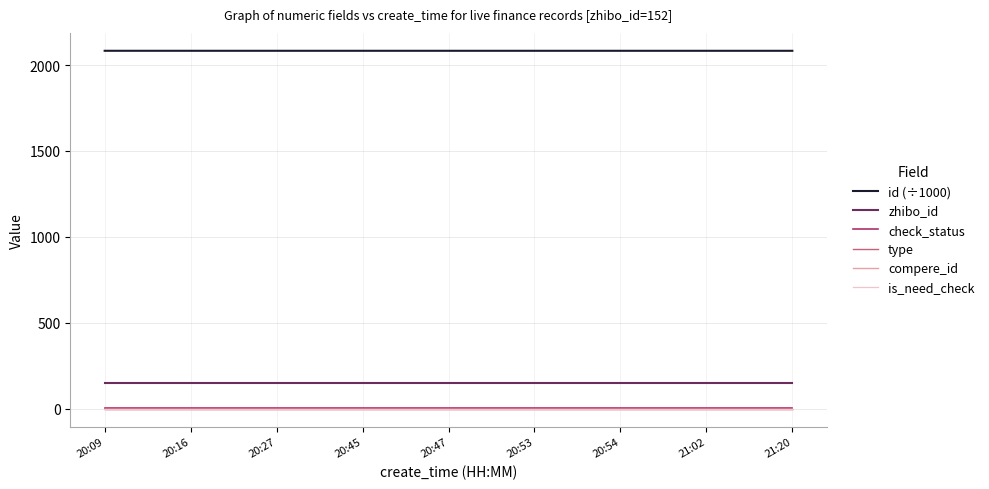

What is the value of the id (÷1000) point at the 5th from the left?

2083.2